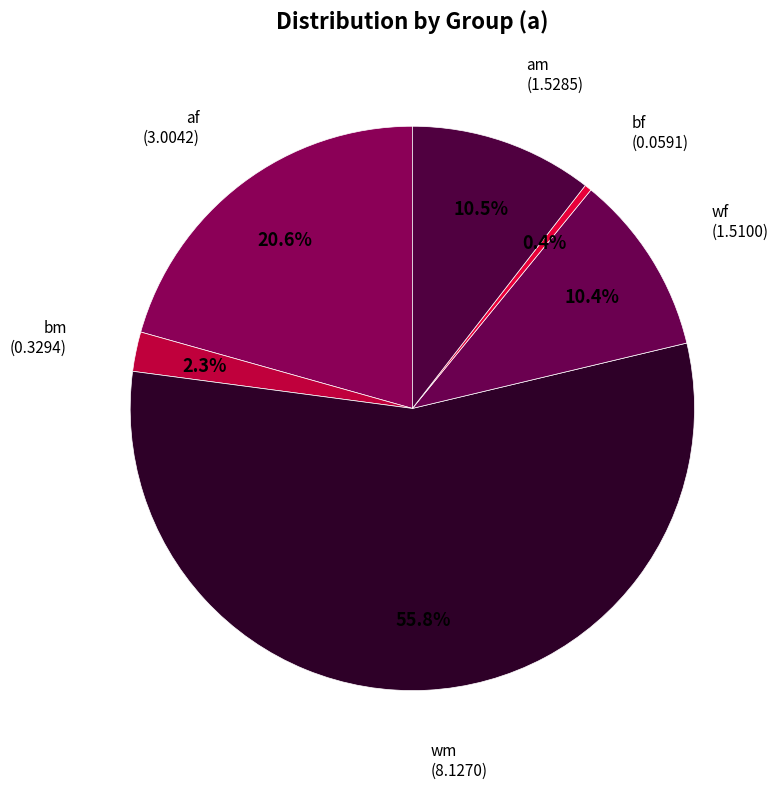

How many slices are in this pie chart?

6